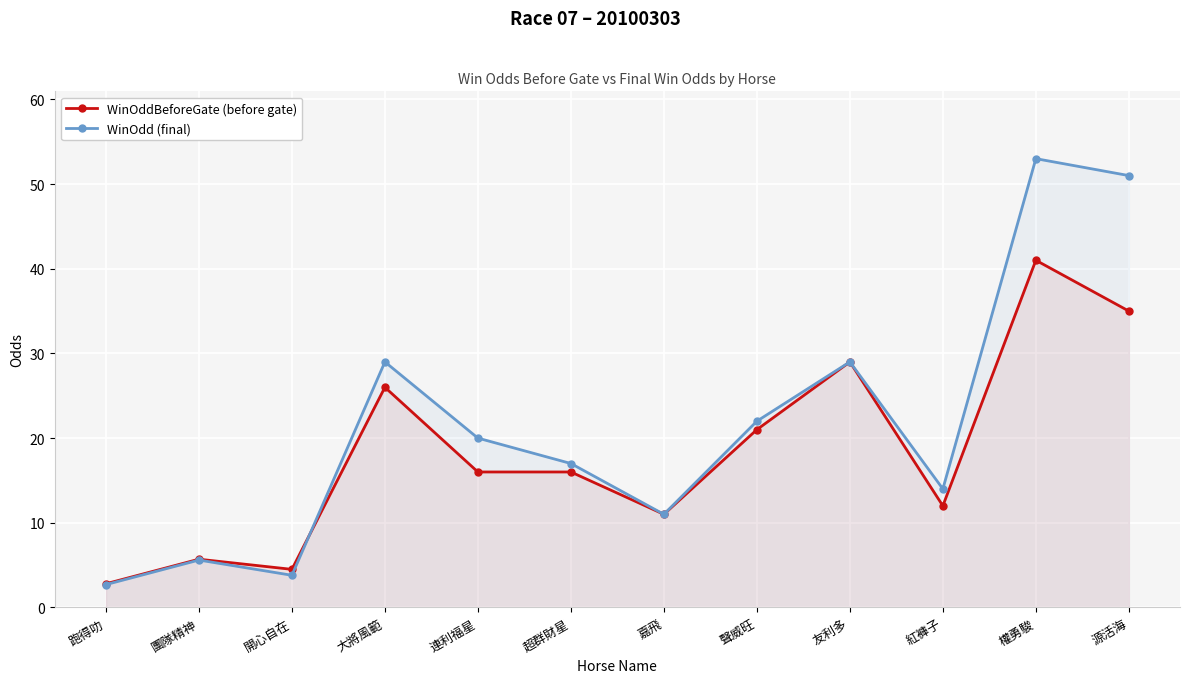

What is the smallest value displayed?

2.7